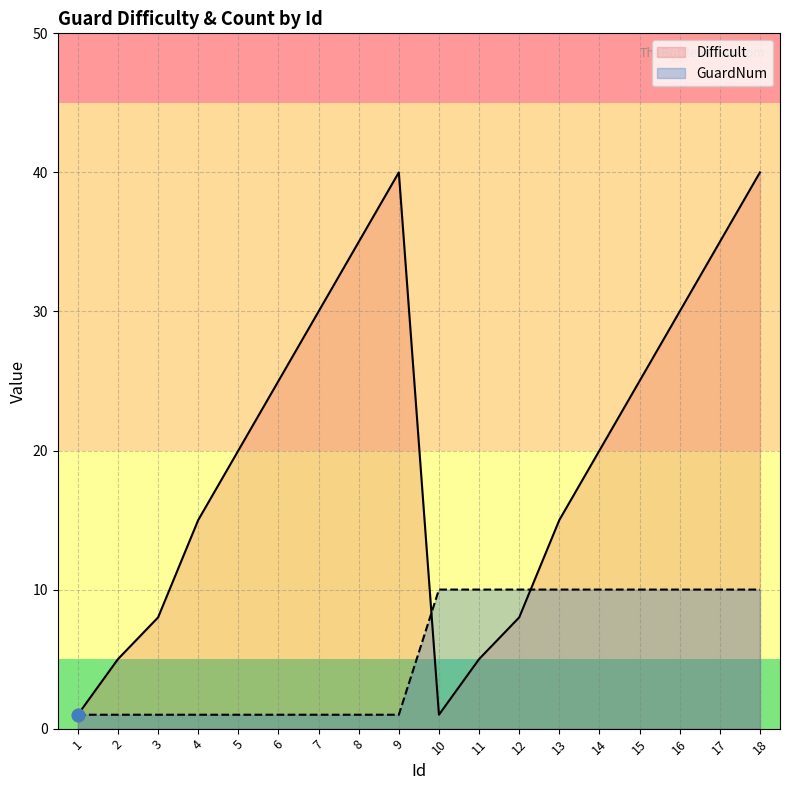

Which series reaches the minimum Y coordinate?

Difficult